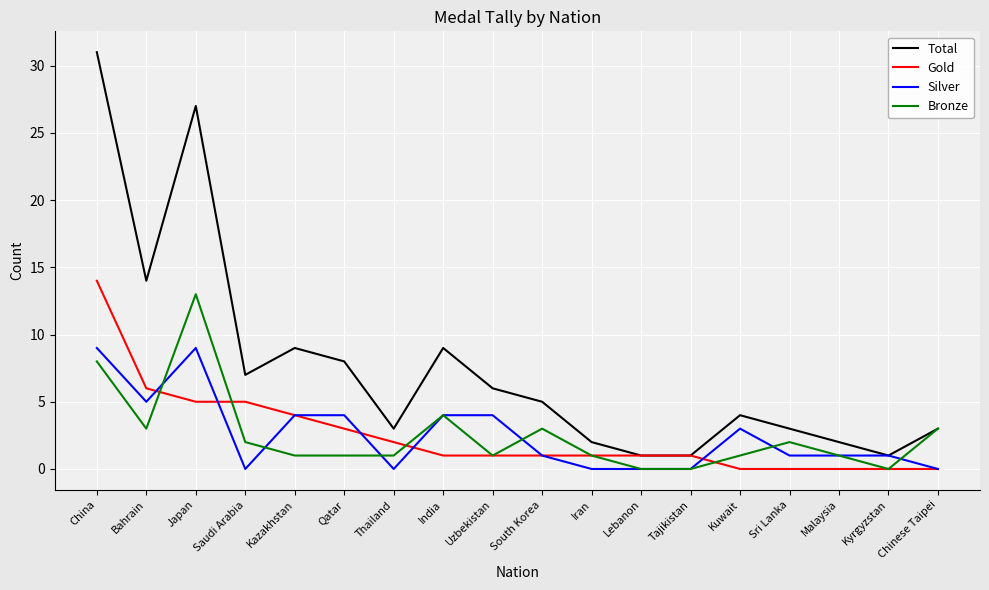

What is the lowest value of the Total series?

1